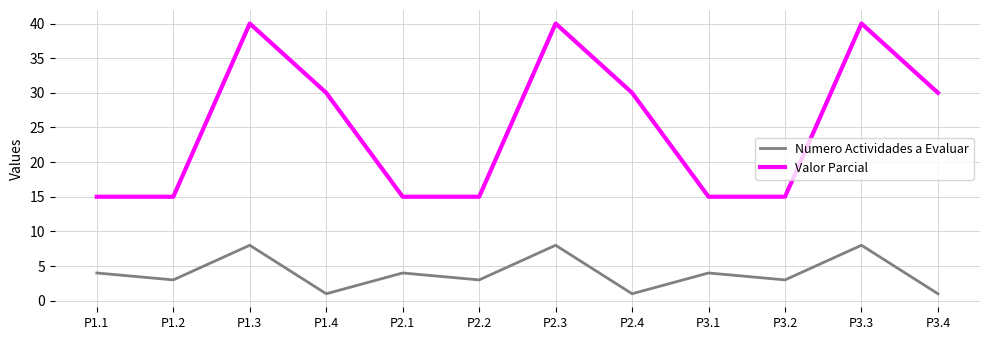

How many Numero Actividades a Evaluar values are between 3 and 8?

9